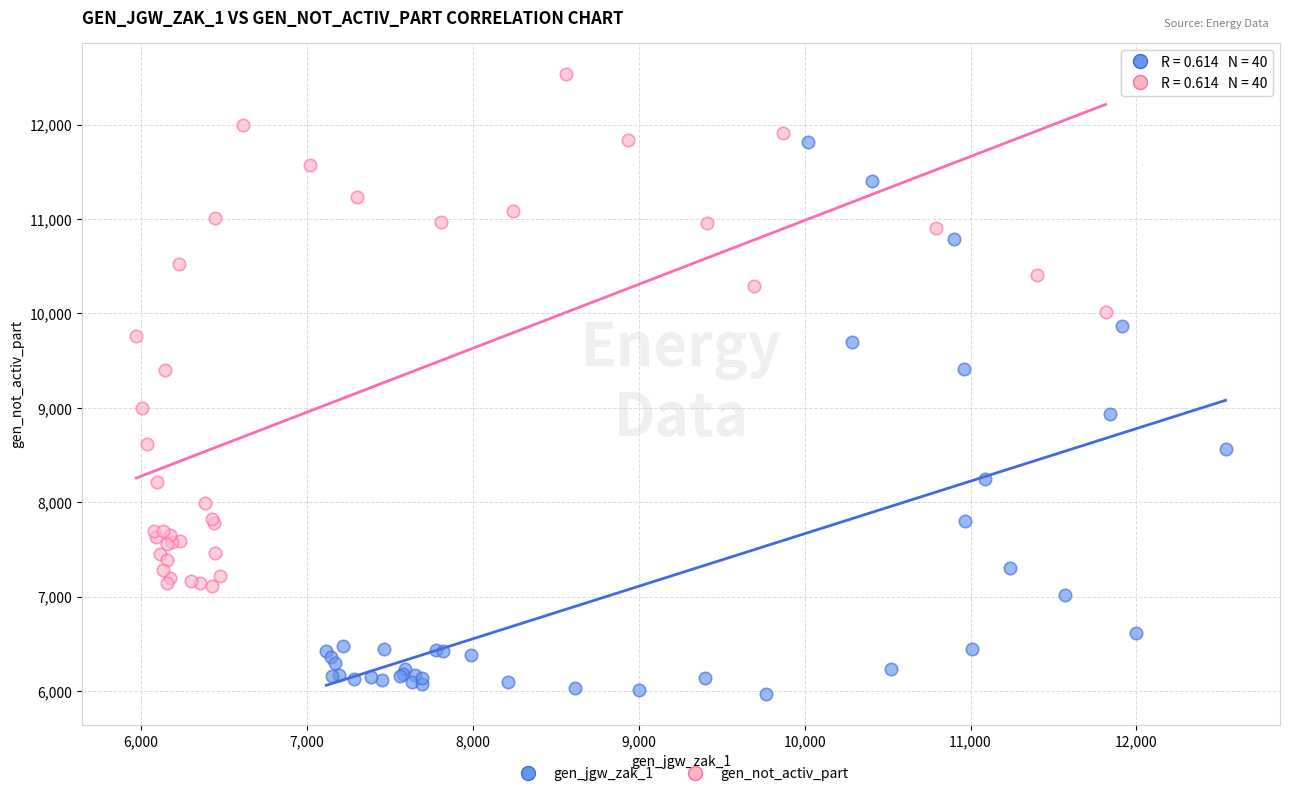

Which series has the largest Y range (max minus min)?

gen_jgw_zak_1